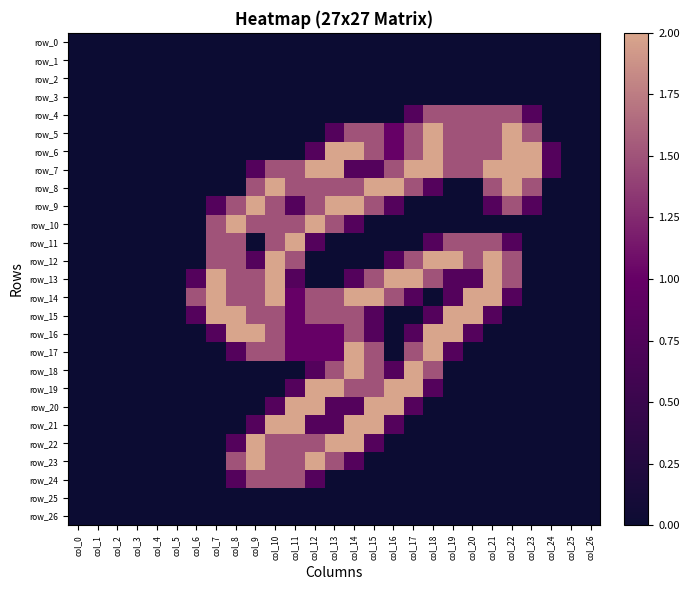

Rank the categories by row_26 value from lowest to highest.

col_0, col_1, col_2, col_3, col_4, col_5, col_6, col_7, col_8, col_9, col_10, col_11, col_12, col_13, col_14, col_15, col_16, col_17, col_18, col_19, col_20, col_21, col_22, col_23, col_24, col_25, col_26